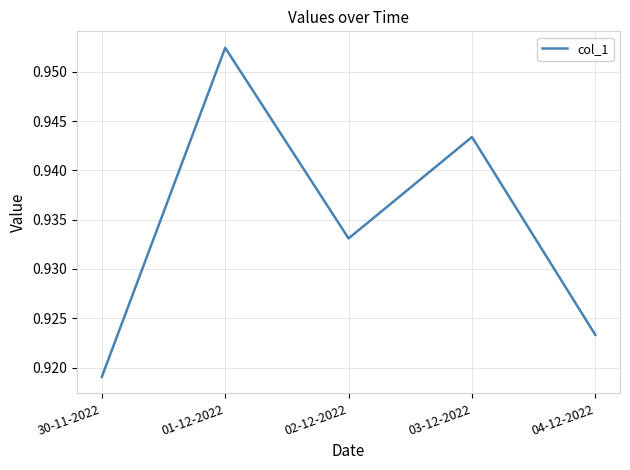

True or false: there are more than 2 points higher than both neighbors.

False